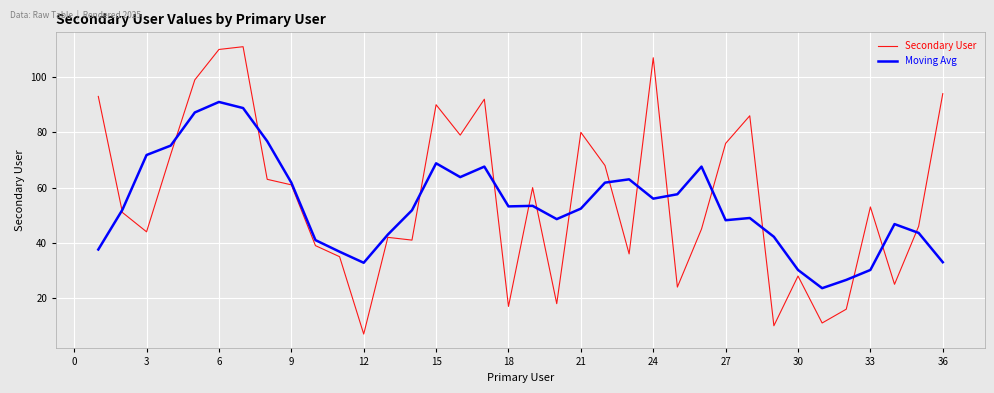

List the series in order of their peak value, lowest first.

Moving Avg, Secondary User